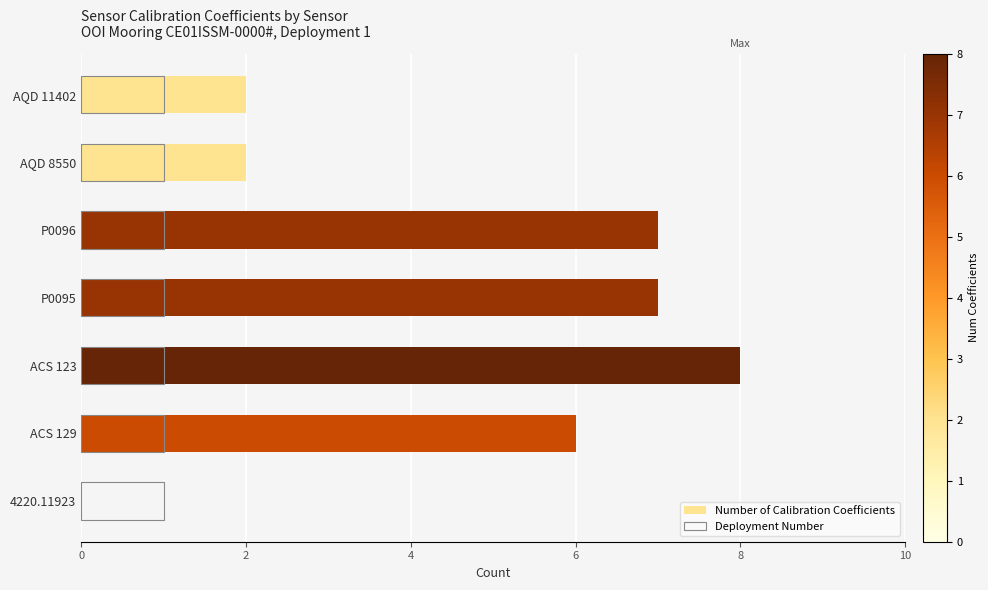

Is it true that Number of Calibration Coefficients equals 6.0 at ACS 129?

True